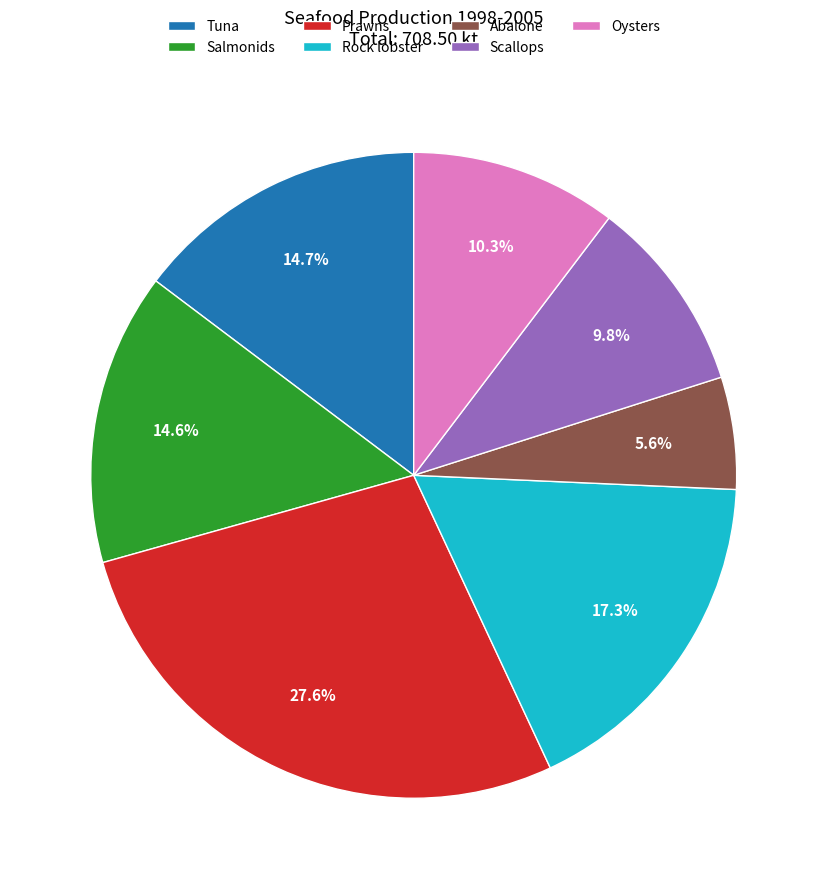

To the nearest percent, what portion does Rock lobster represent?

17%